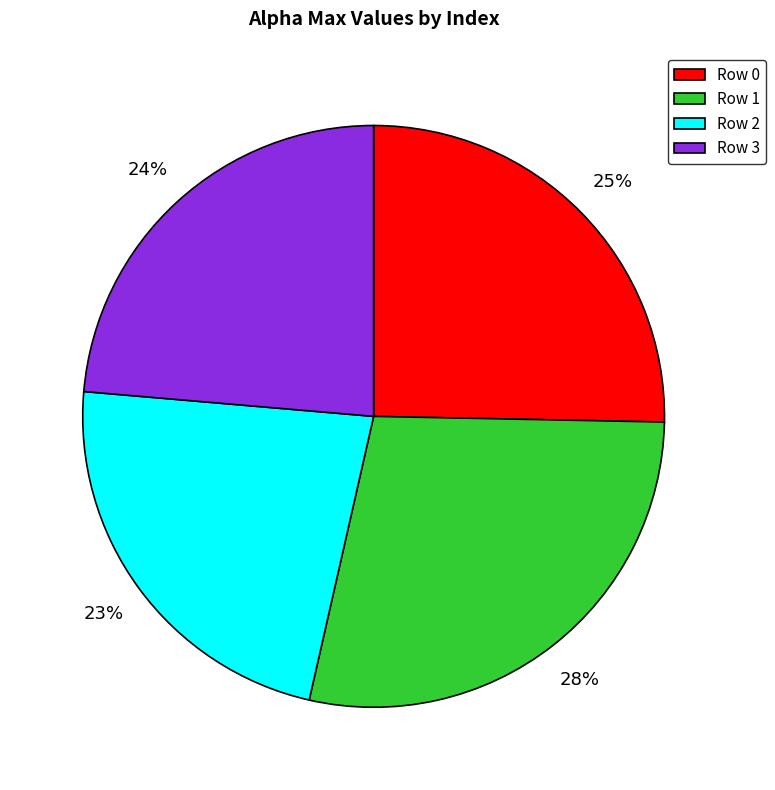

Is there a majority slice in this chart?

No